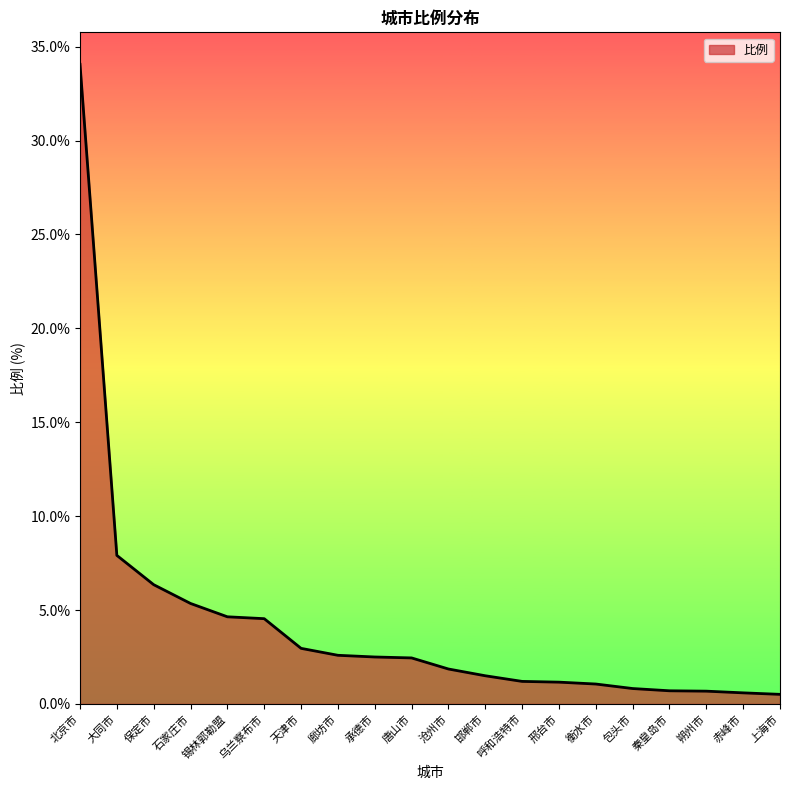

What position from the right is 呼和浩特市?

8